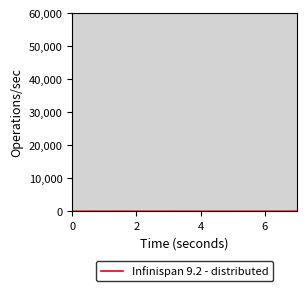

What is the maximum value shown in the chart?

30.0